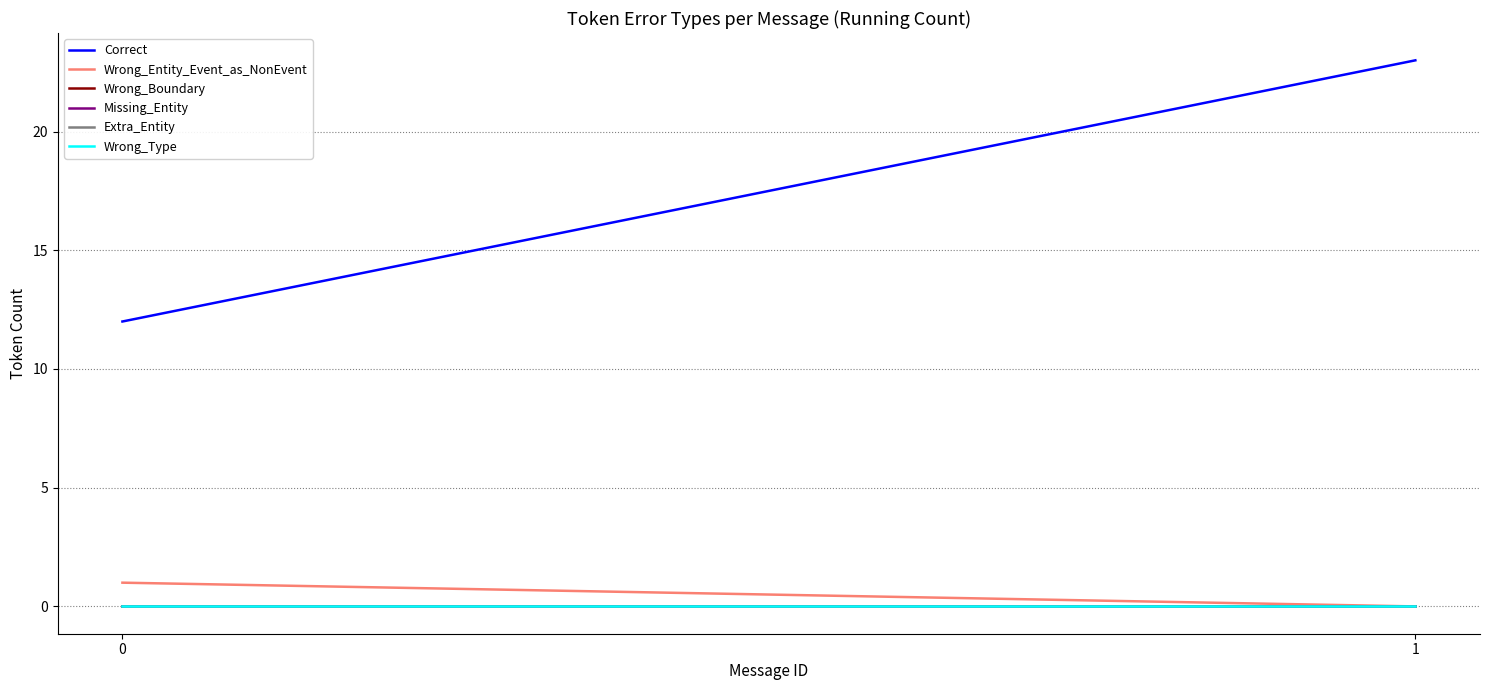

At which category is the sum across all series the highest?

1